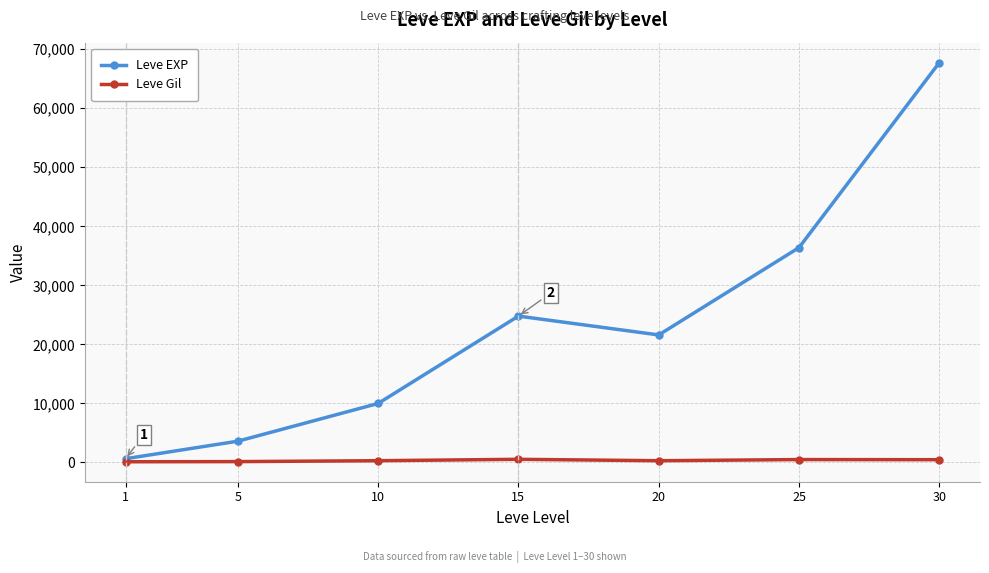

At how many categories does at least one series exceed 38040?

1